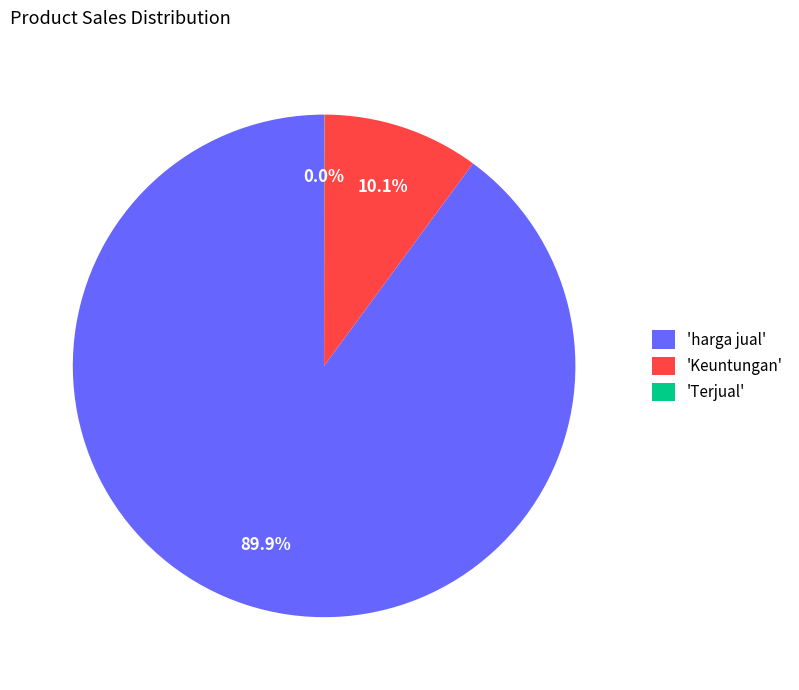

What portion of the pie excludes 'harga jual'?

10.1%